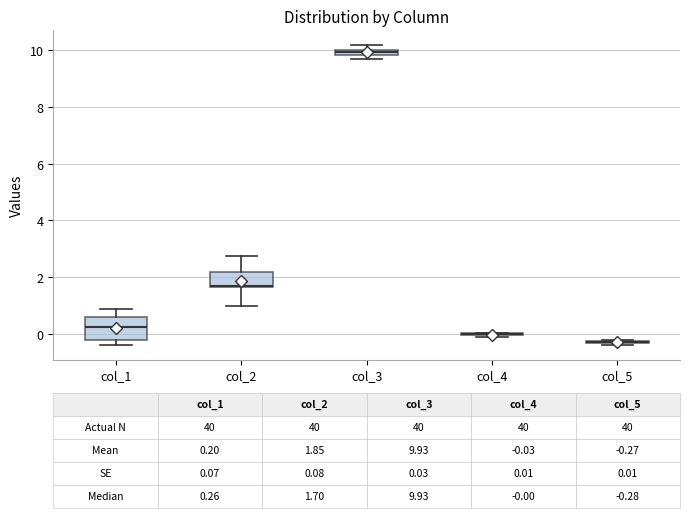

Which box is the tallest, from its lower edge to its upper edge?

col_1